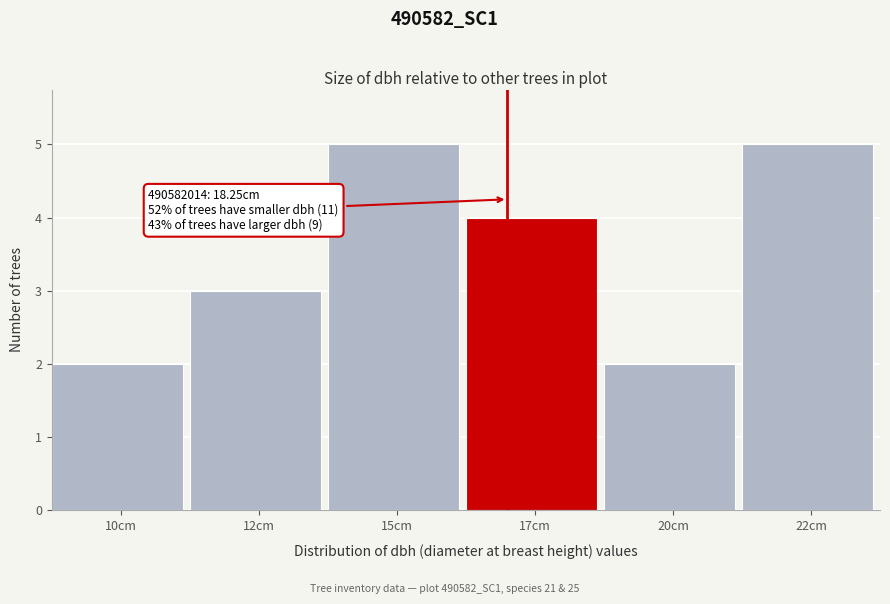

Reading right to left, what are all the values shown in this chart?

22cm=5	20cm=2	17cm=4	15cm=5	12cm=3	10cm=2